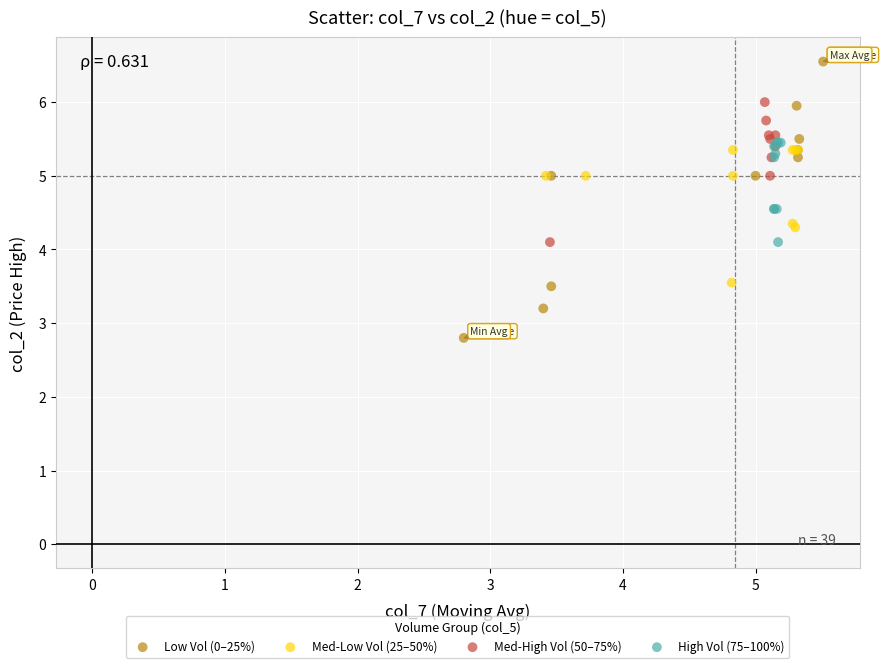

Which series contains the lowest Y value?

Low Vol (0–25%)